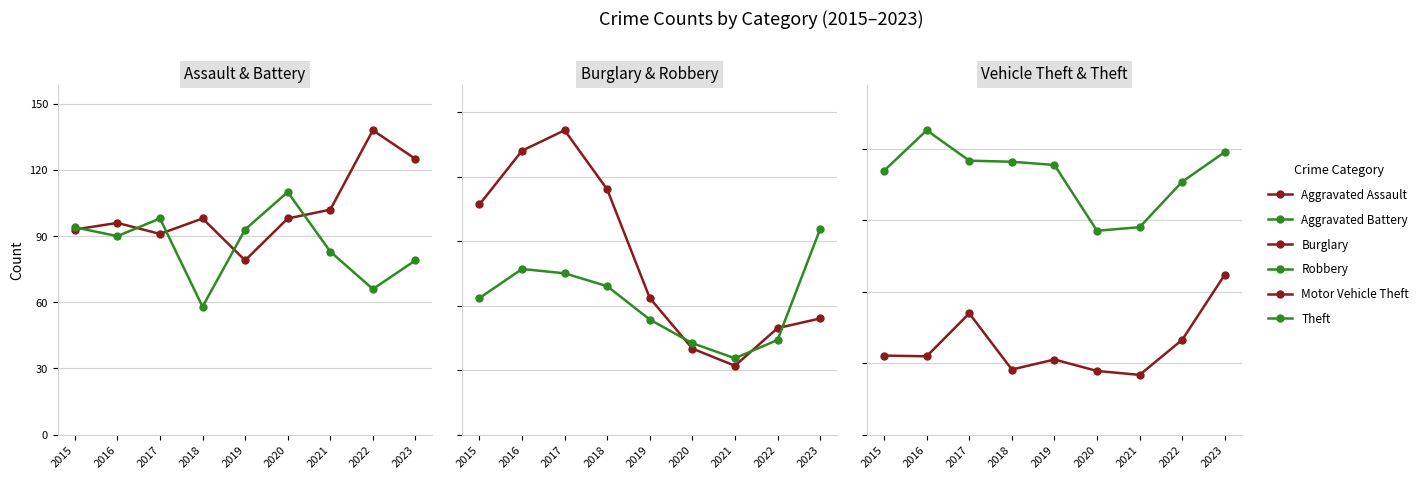

How many lines are shown in the chart?

6